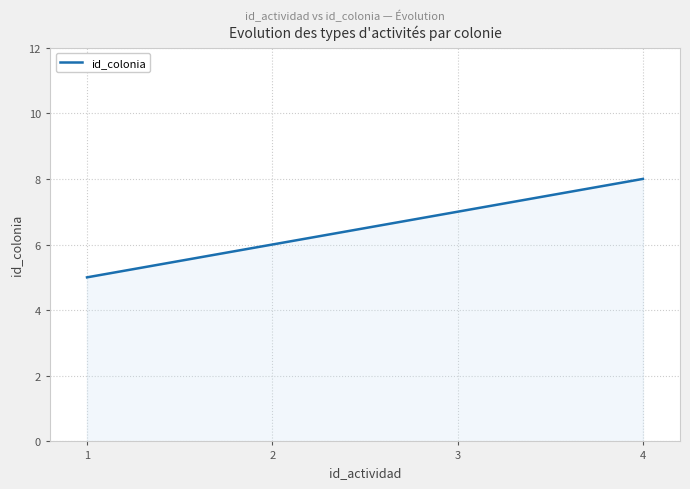

What is the difference between the maximum and minimum values?

3